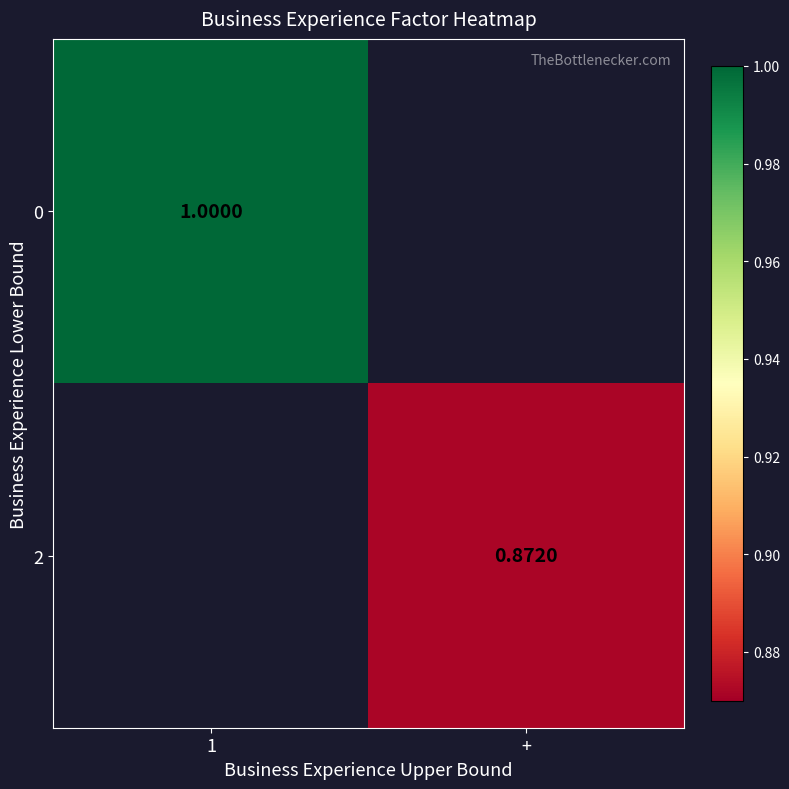

Is the value of 0 at 1 greater than the value of 2 at +?

Yes